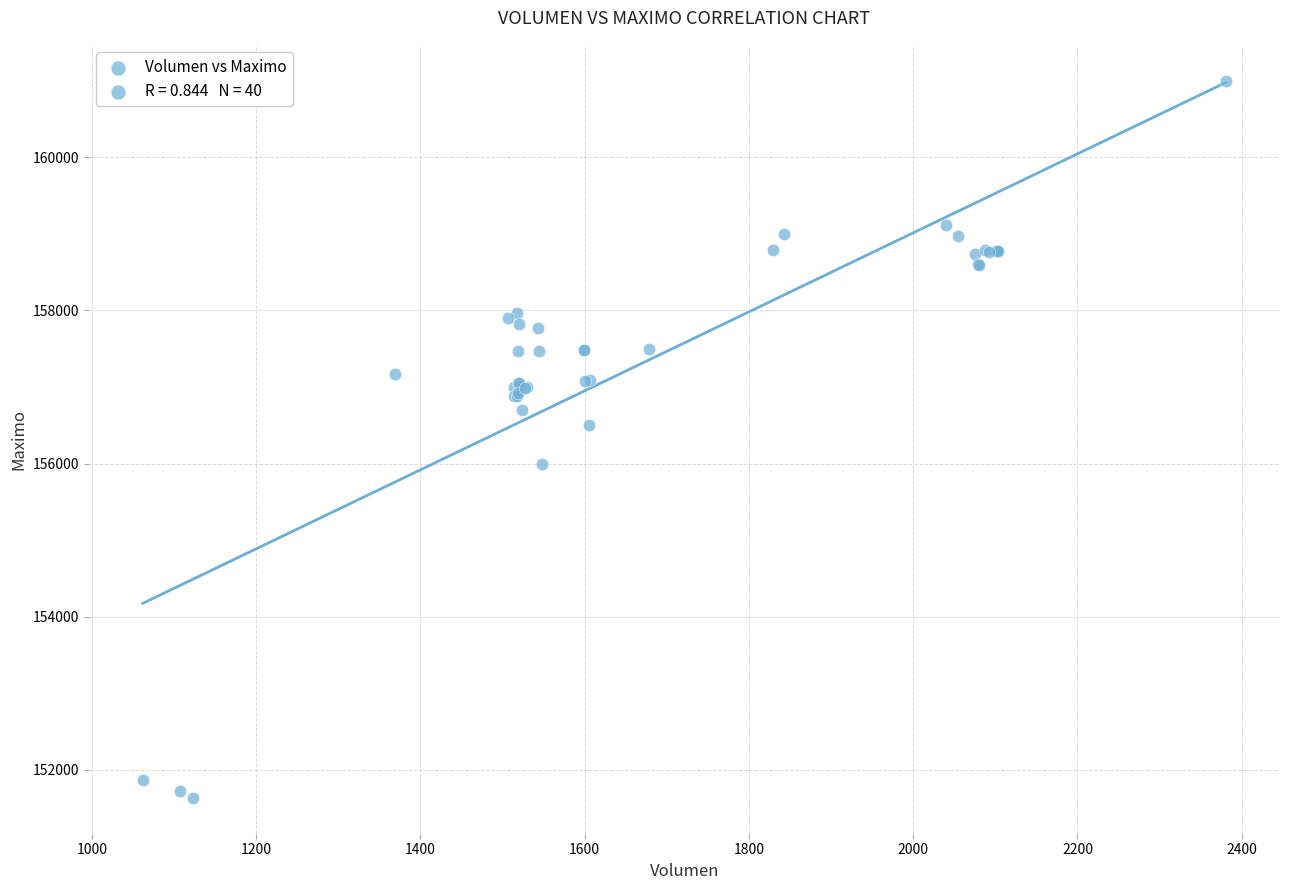

What Y value in the scatter plot is closest to 156316?

156500